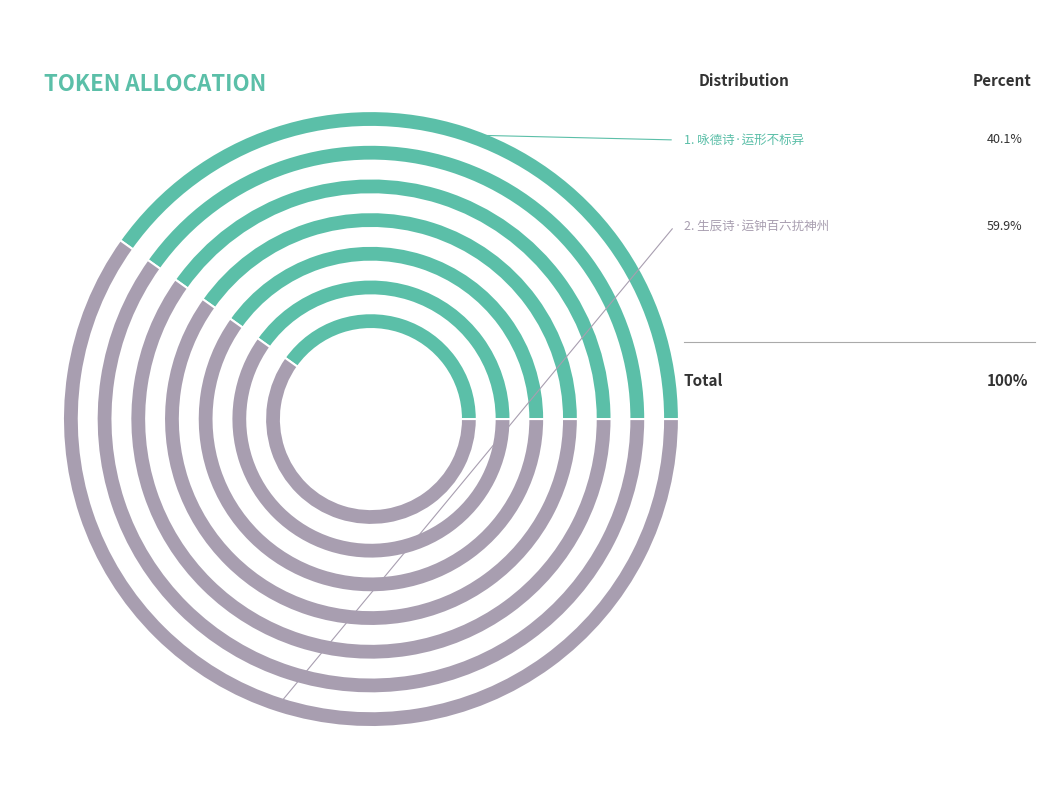

What is the largest slice in the pie chart?

生辰诗·运钟百六扰神州